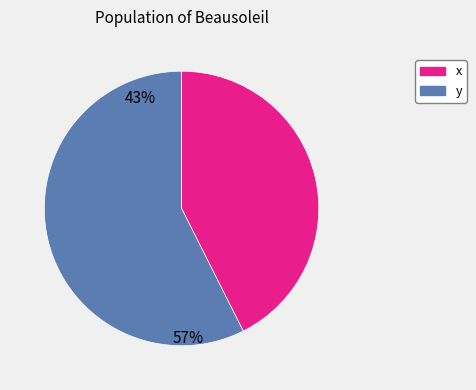

Count the number of slices in the pie.

2